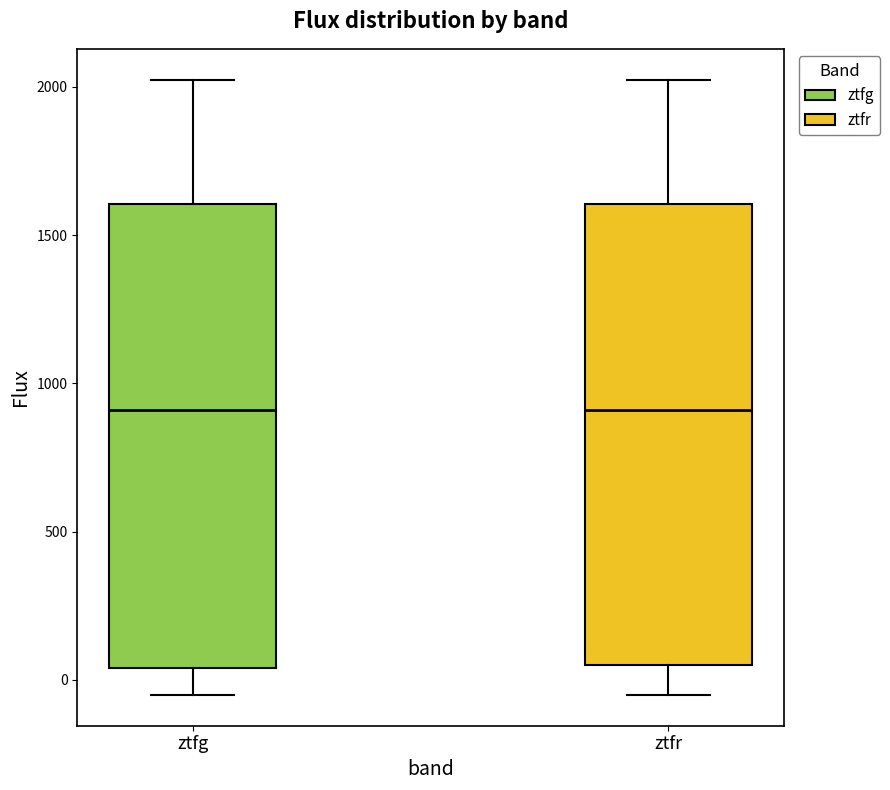

Where does the upper whisker of the box for ztfg end on the y-axis? The values are not printed on the chart, so give them approximately, as read against the axis.

2000